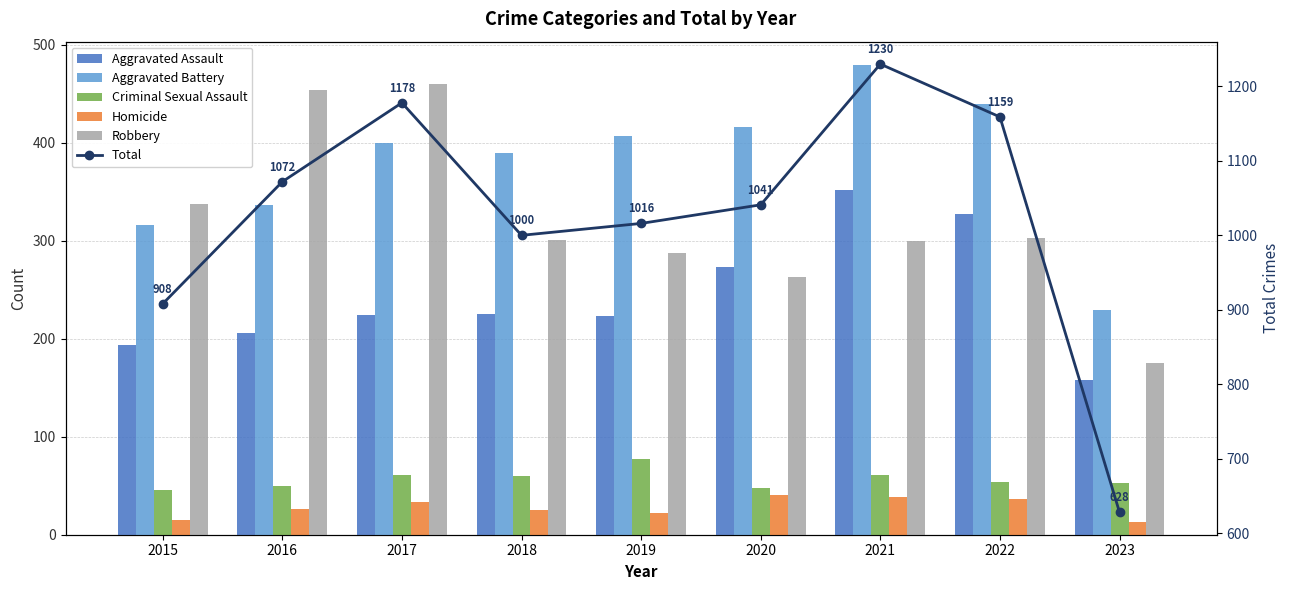

What is the total value across all series at 2016?

2144